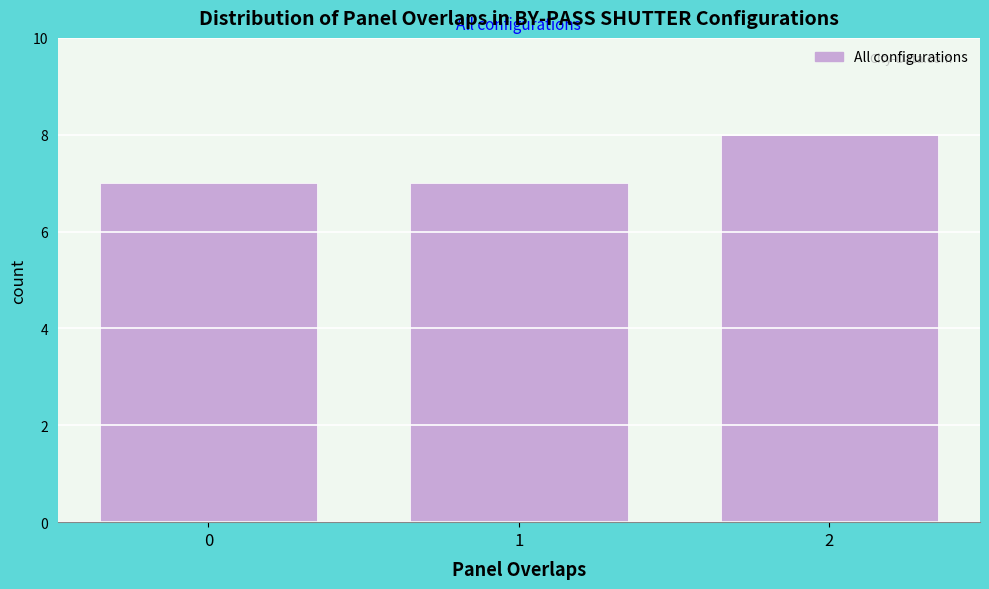

Reading left to right, transcribe all the data shown in this chart.

0=7	1=7	2=8